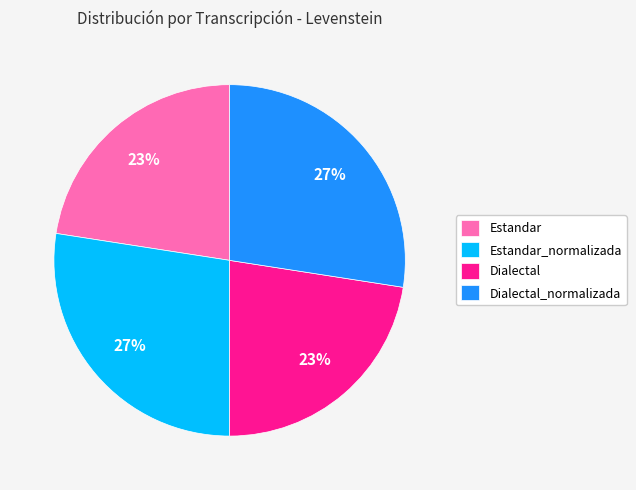

Does Dialectal_normalizada account for over 50% of the chart?

No